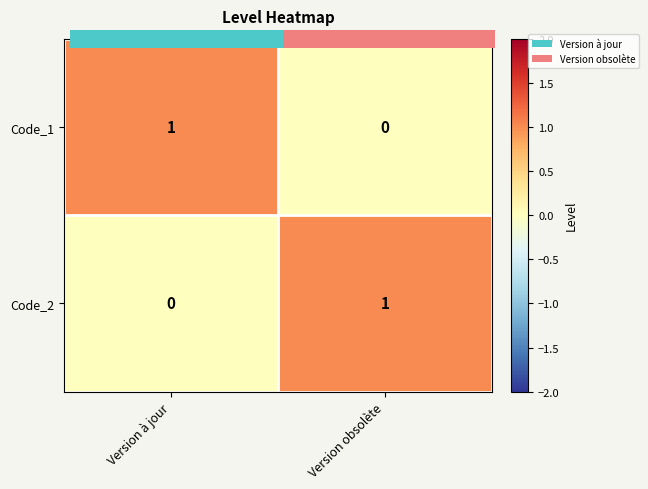

What is the spread (max minus min) of values at Version obsolète?

1